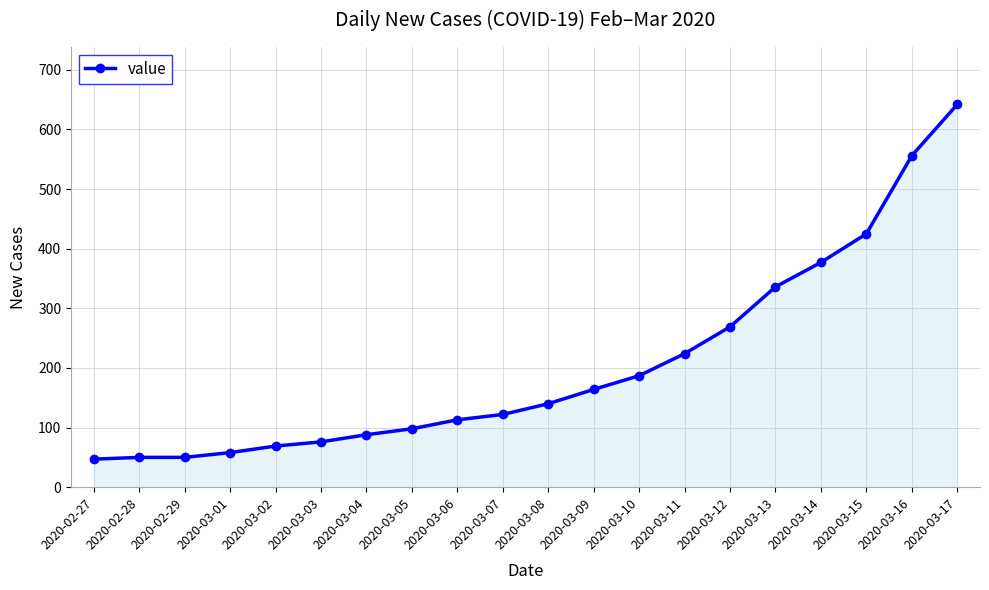

True or false: the data shows 895 at 2020-03-17.

False